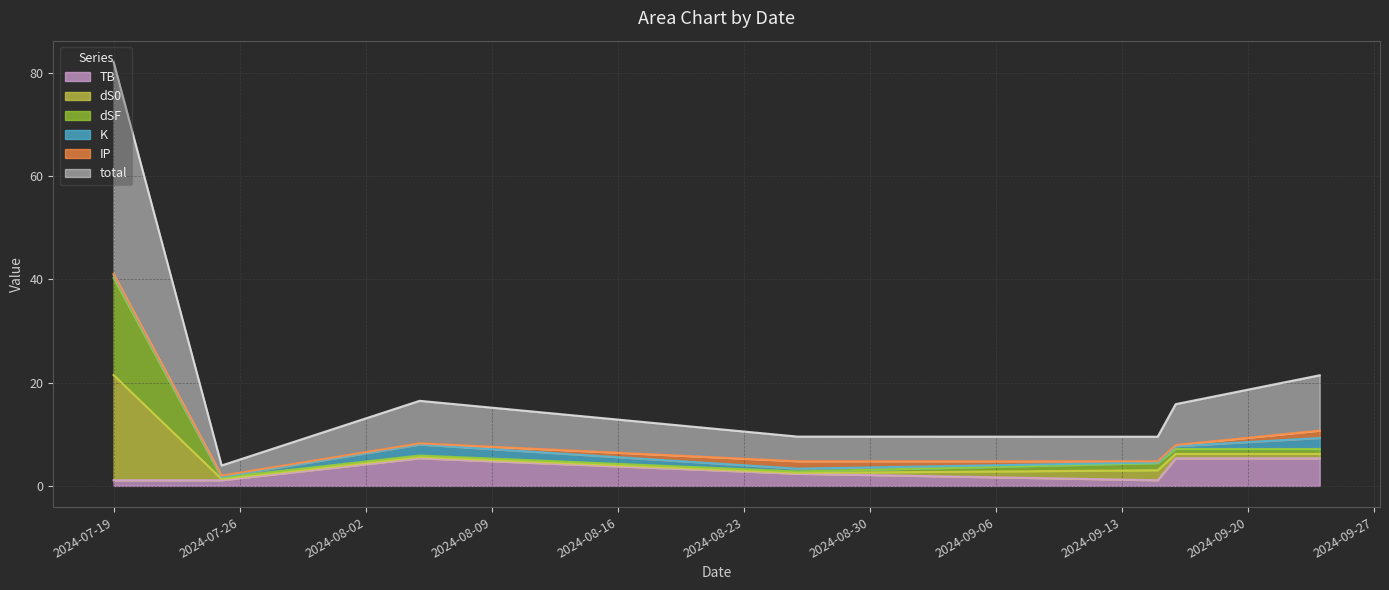

How many interior local peaks does the TB series have?

1